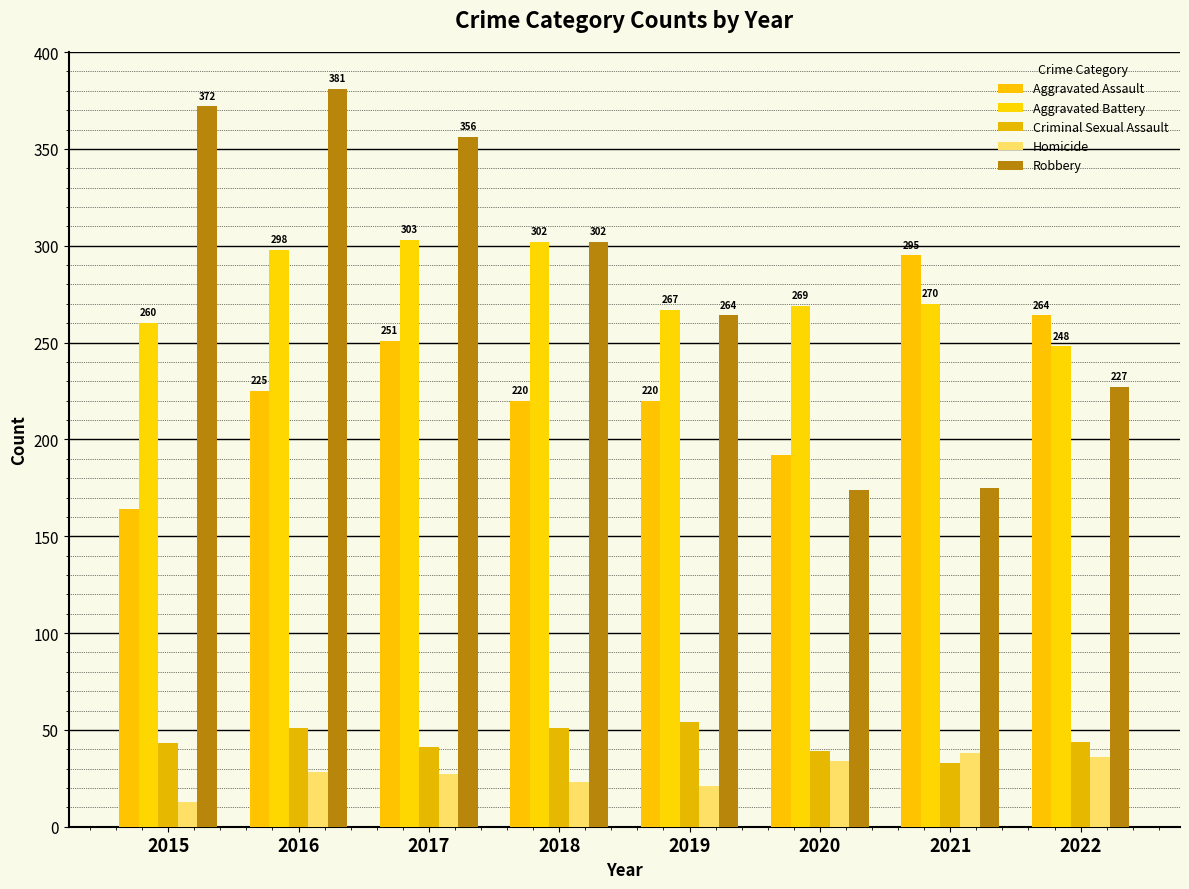

At how many categories does at least one series exceed 354?

3